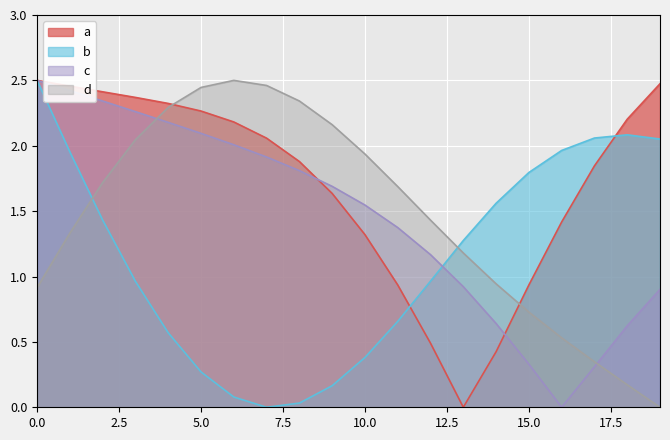

True or false: Z and Y intersect in this chart.

True